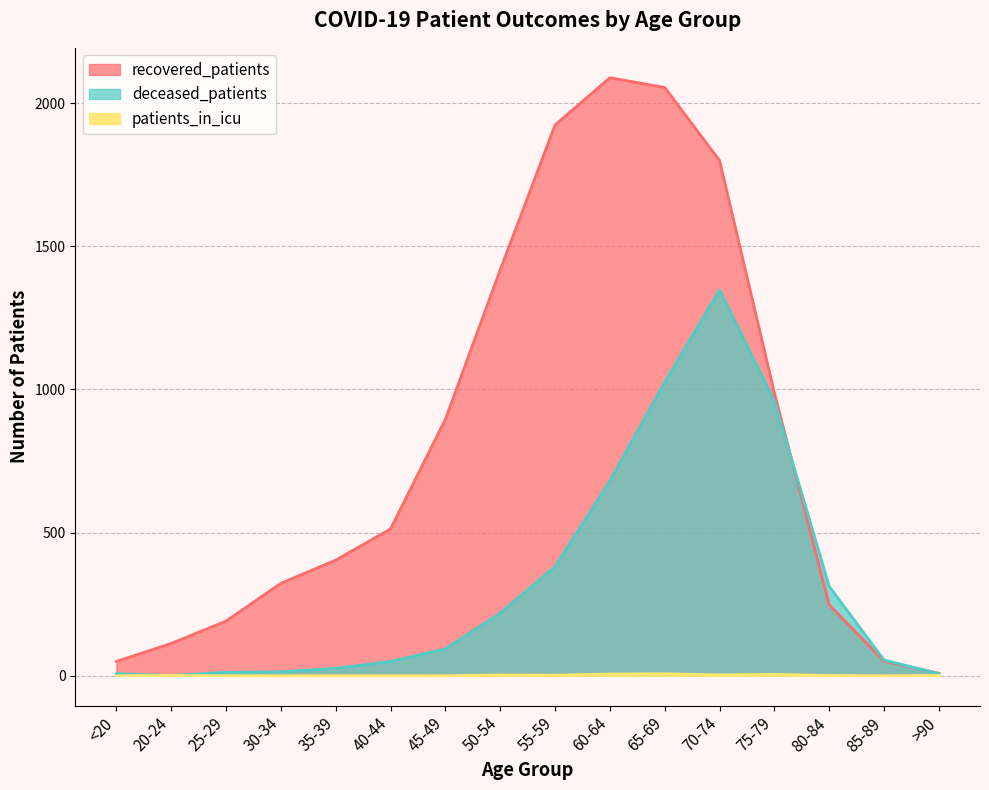

Which series changed the most between <20 and 50-54?

recovered_patients